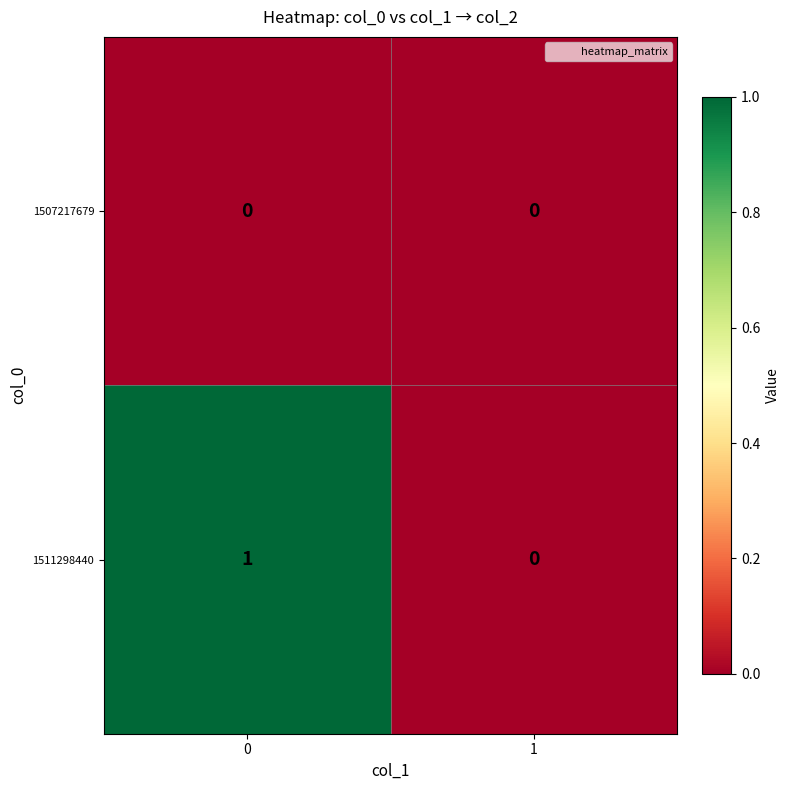

List the labels in order of 1511298440 value, smallest first.

1, 0